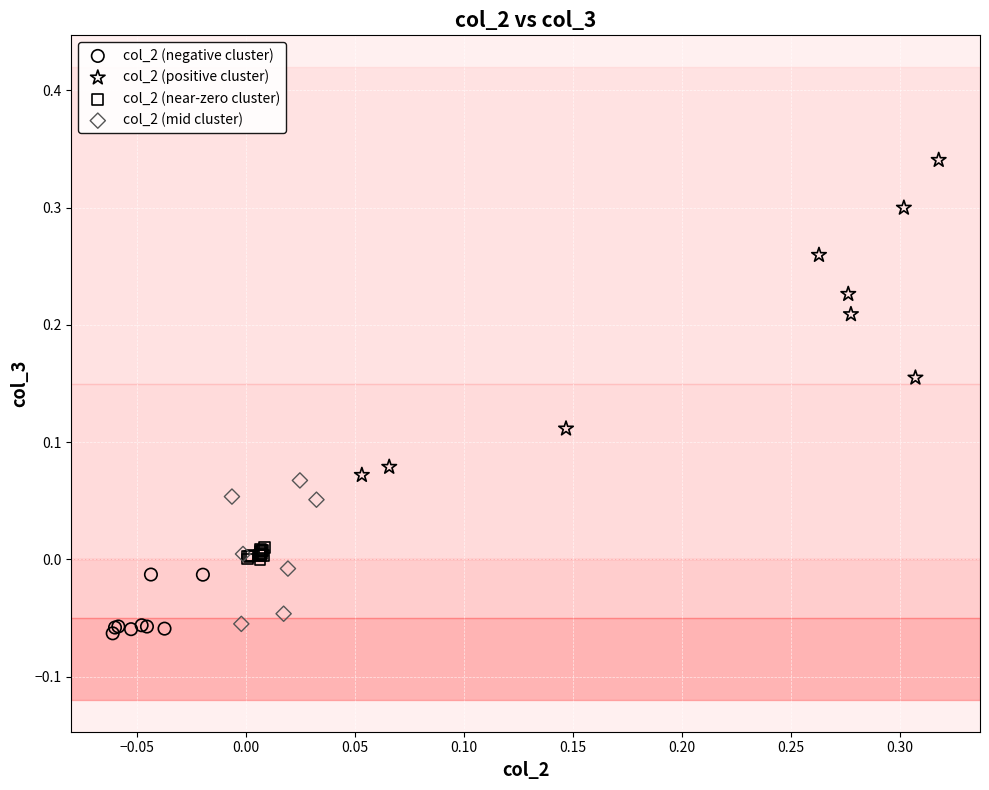

Which series reaches the maximum Y coordinate?

col_2 (positive cluster)